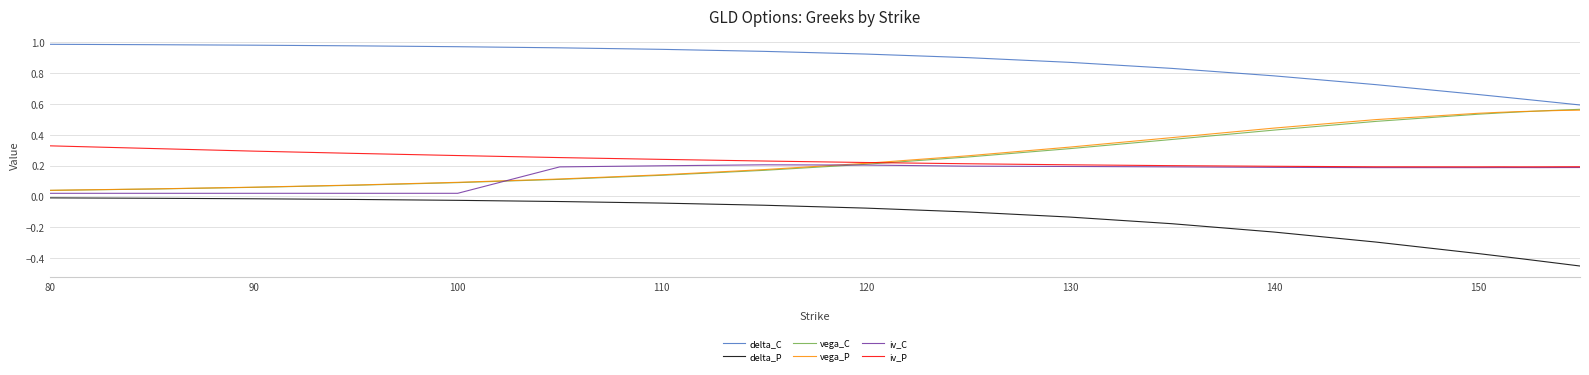

Is this an area chart (filled region under the line)?

No